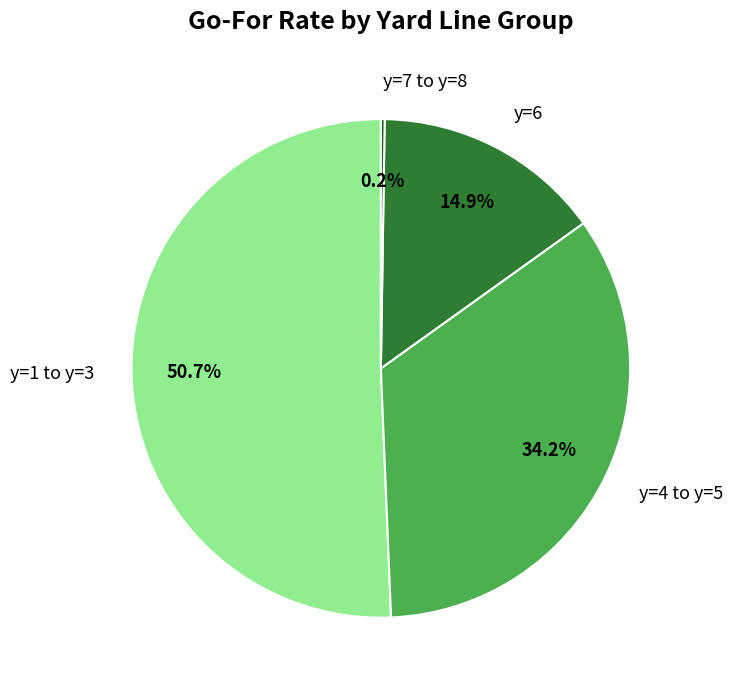

Does any single category account for the majority?

Yes